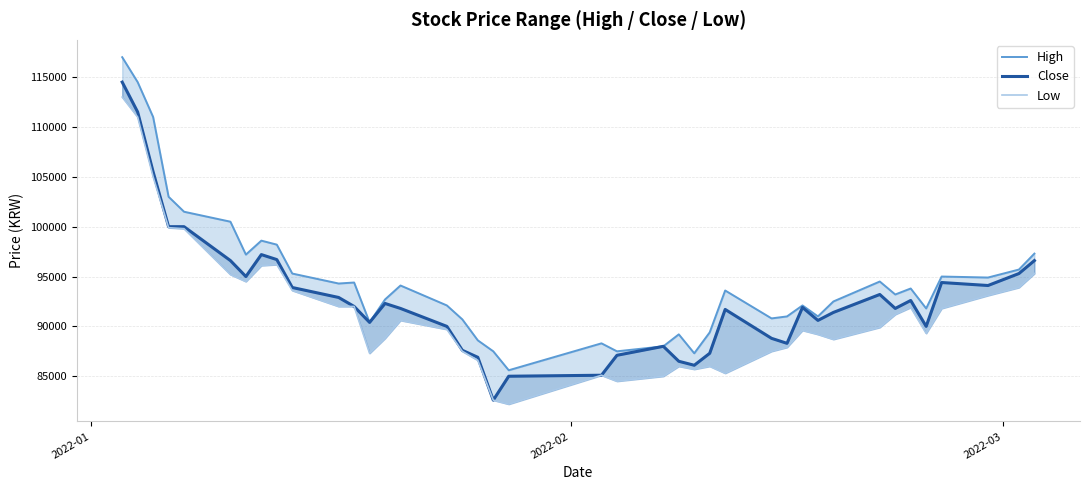

Which series has the largest range (max minus min)?

Close